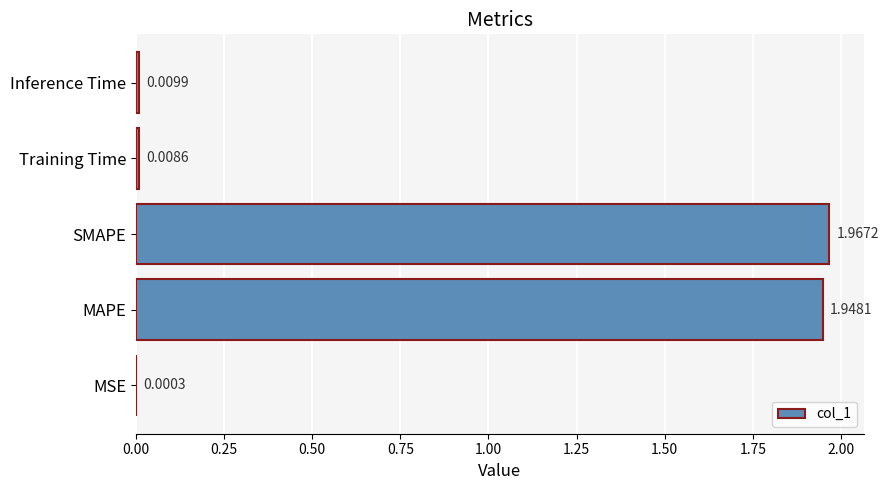

Where is the data nearest to the value 0?

MSE